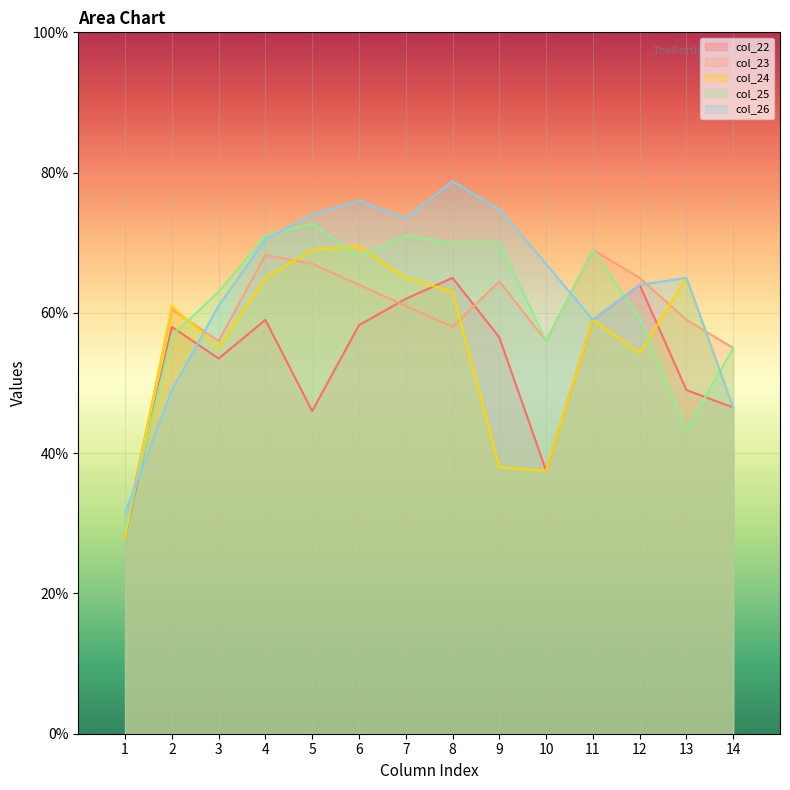

What is the maximum value shown in the chart?

78.8